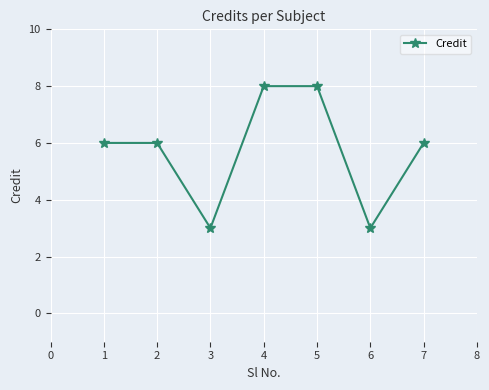

What is the smallest value displayed?

3